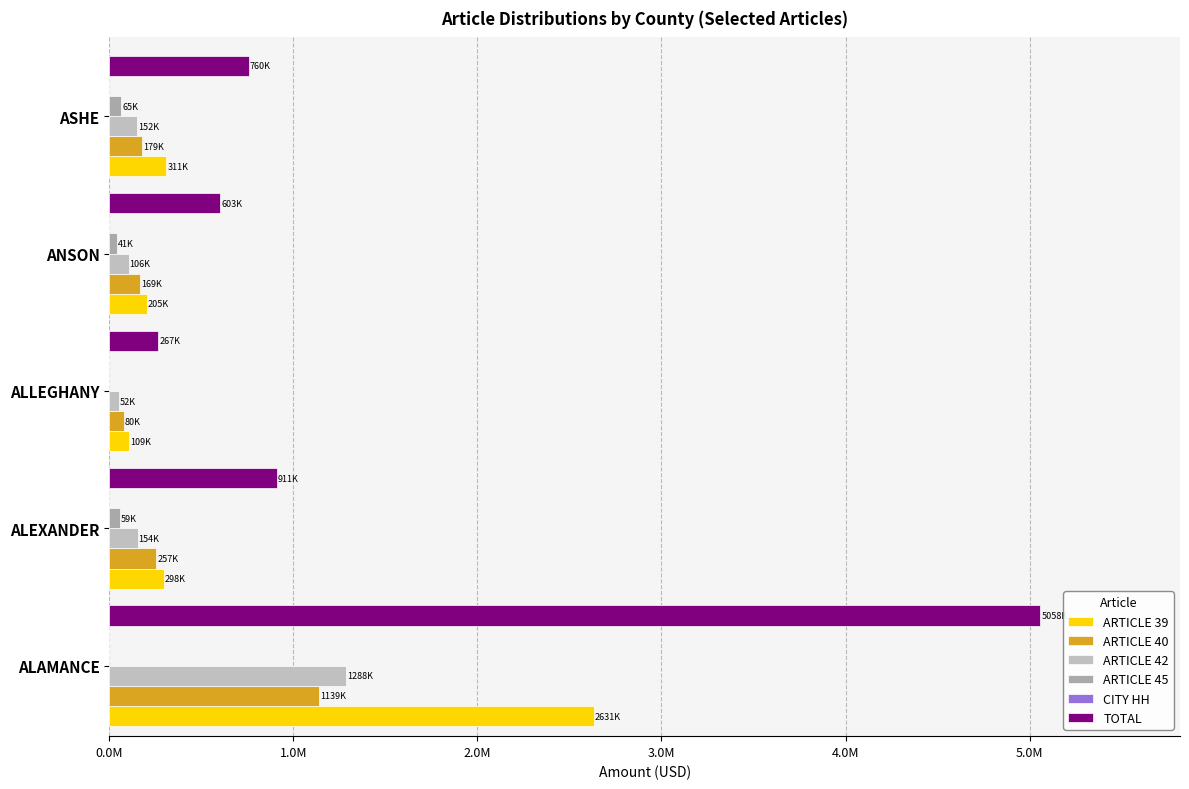

How many series are shown in this chart?

6